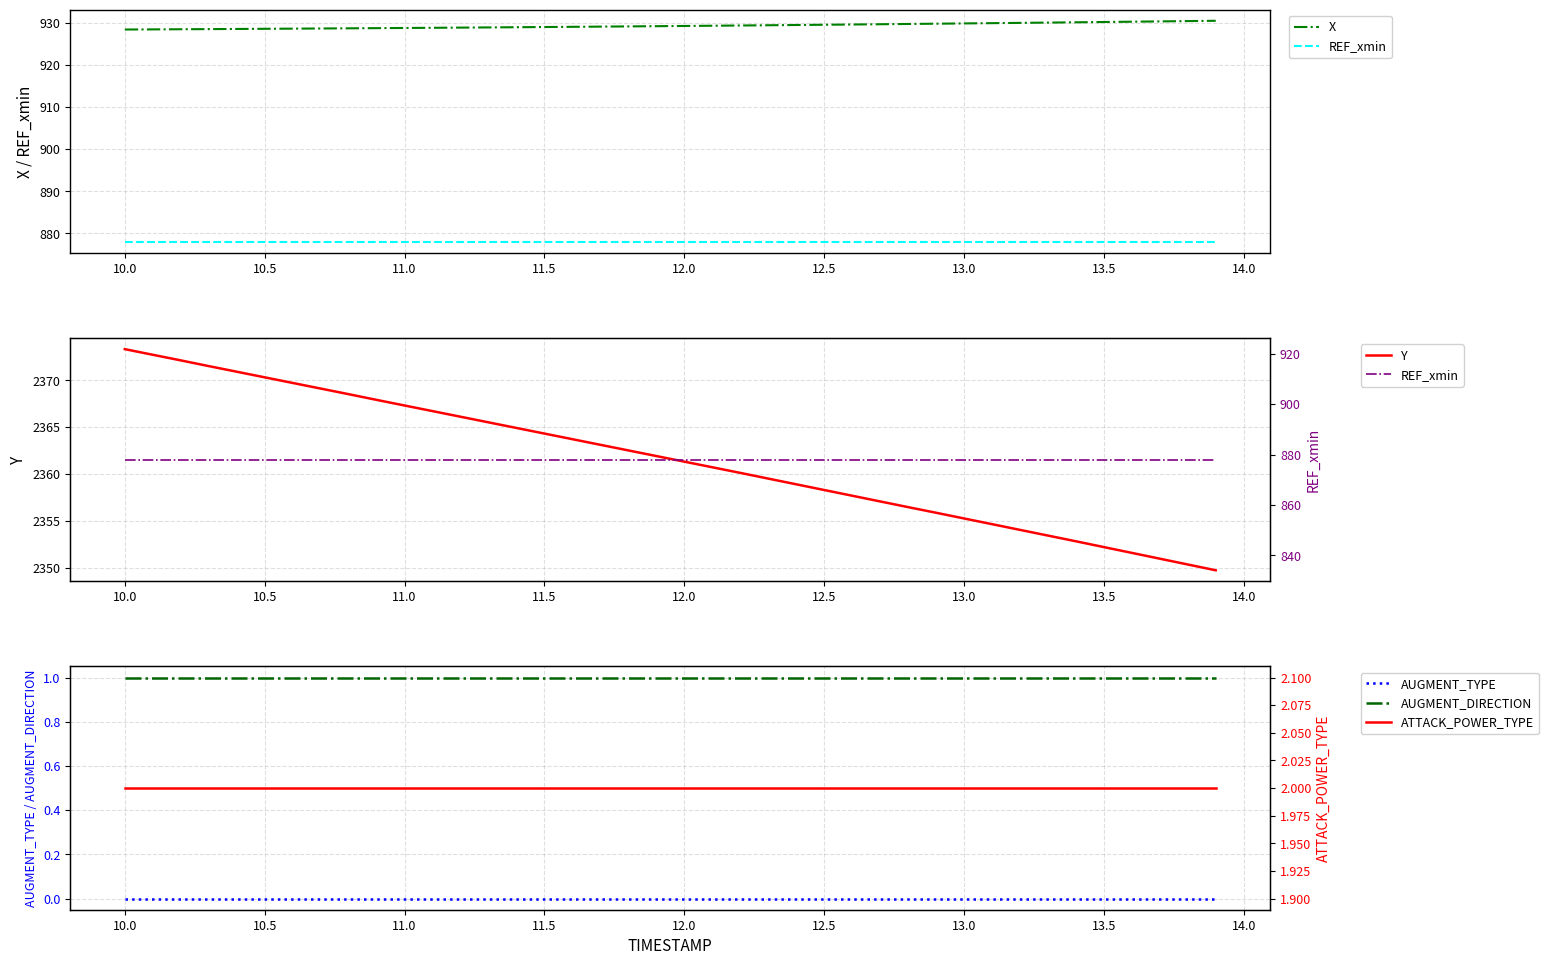

True or false: AUGMENT_TYPE and AUGMENT_DIRECTION intersect in this chart.

False